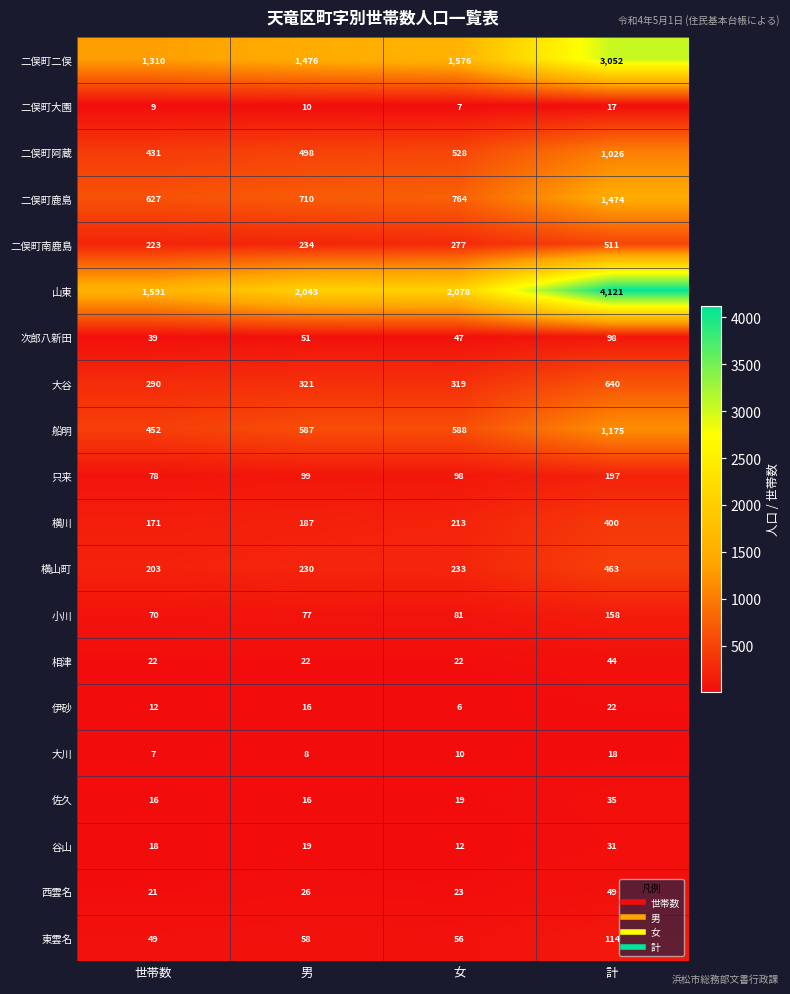

Which series has the largest range (max minus min)?

山東